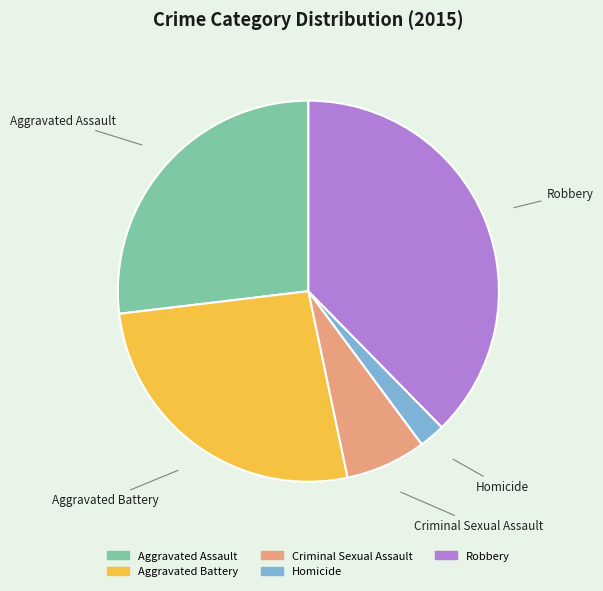

Which has a higher value, Robbery or Homicide?

Robbery